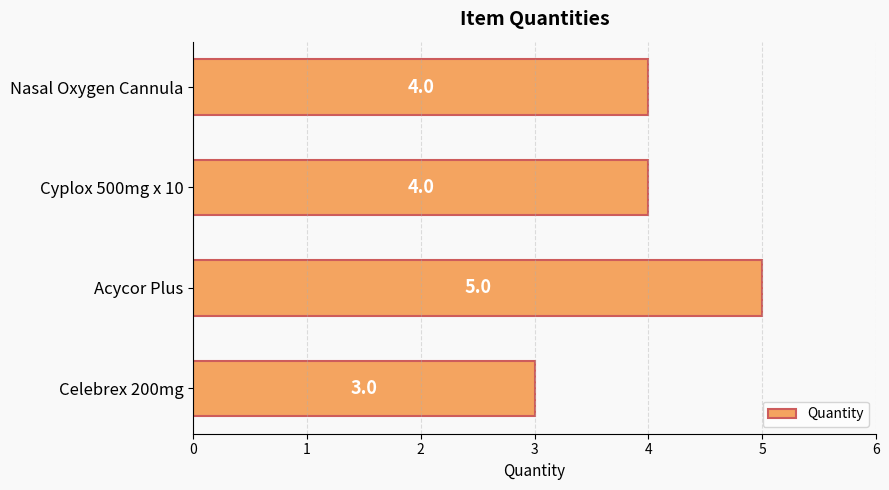

Is it true that the value at Nasal Oxygen Cannula is 6?

False